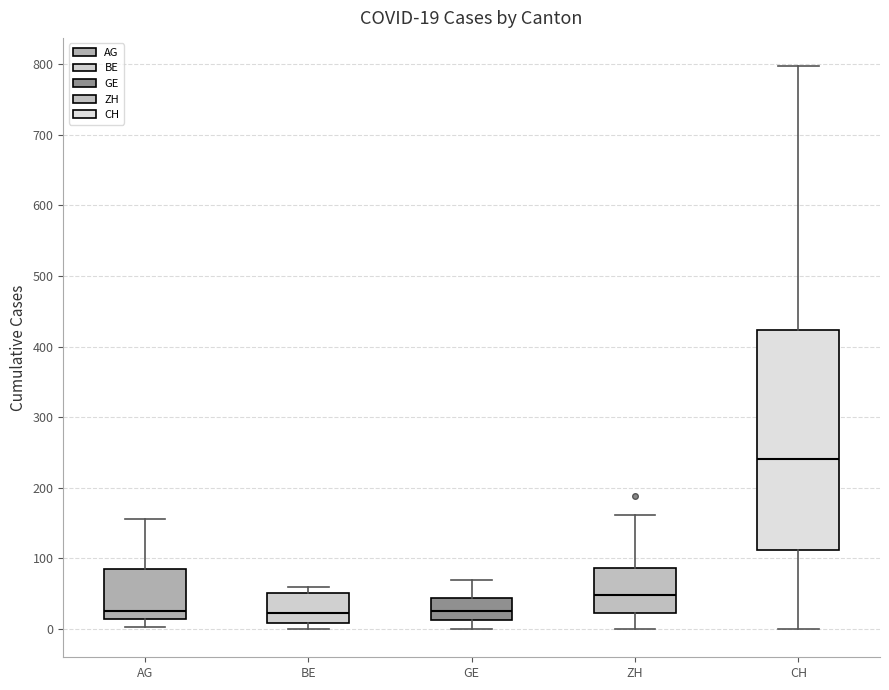

Comparing the boxes themselves (not the whiskers), which one is the tallest?

CH